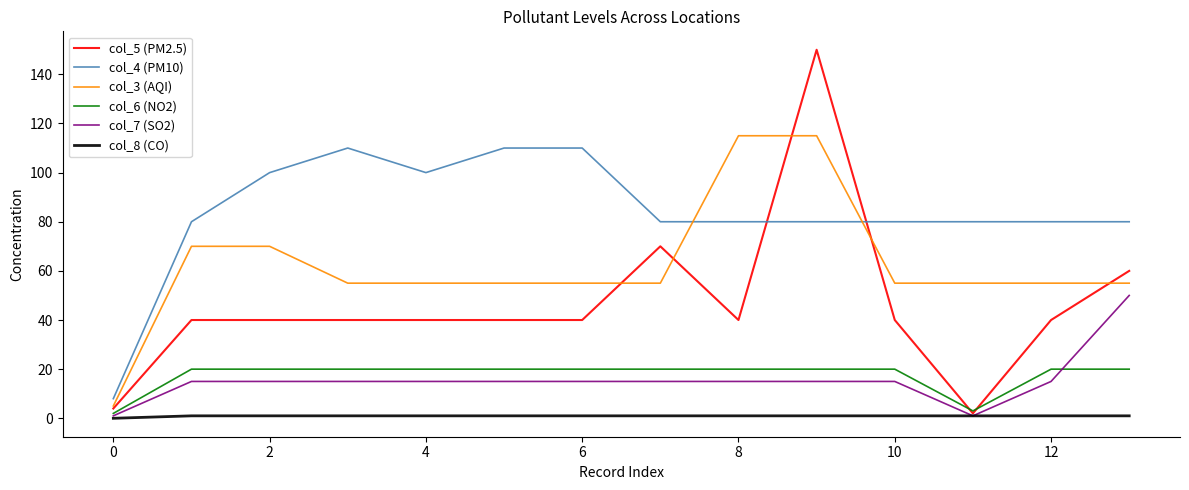

True or false: col_4 (PM10) and col_3 (AQI) intersect in this chart.

True